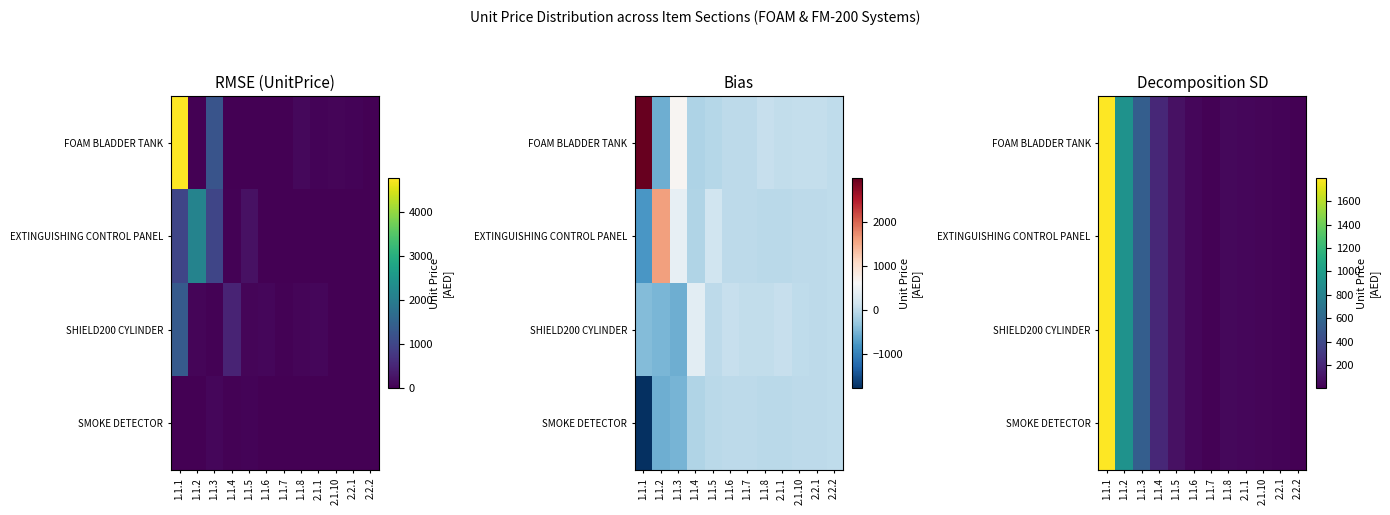

Which series has the largest total across all categories?

FOAM BLADDER TANK